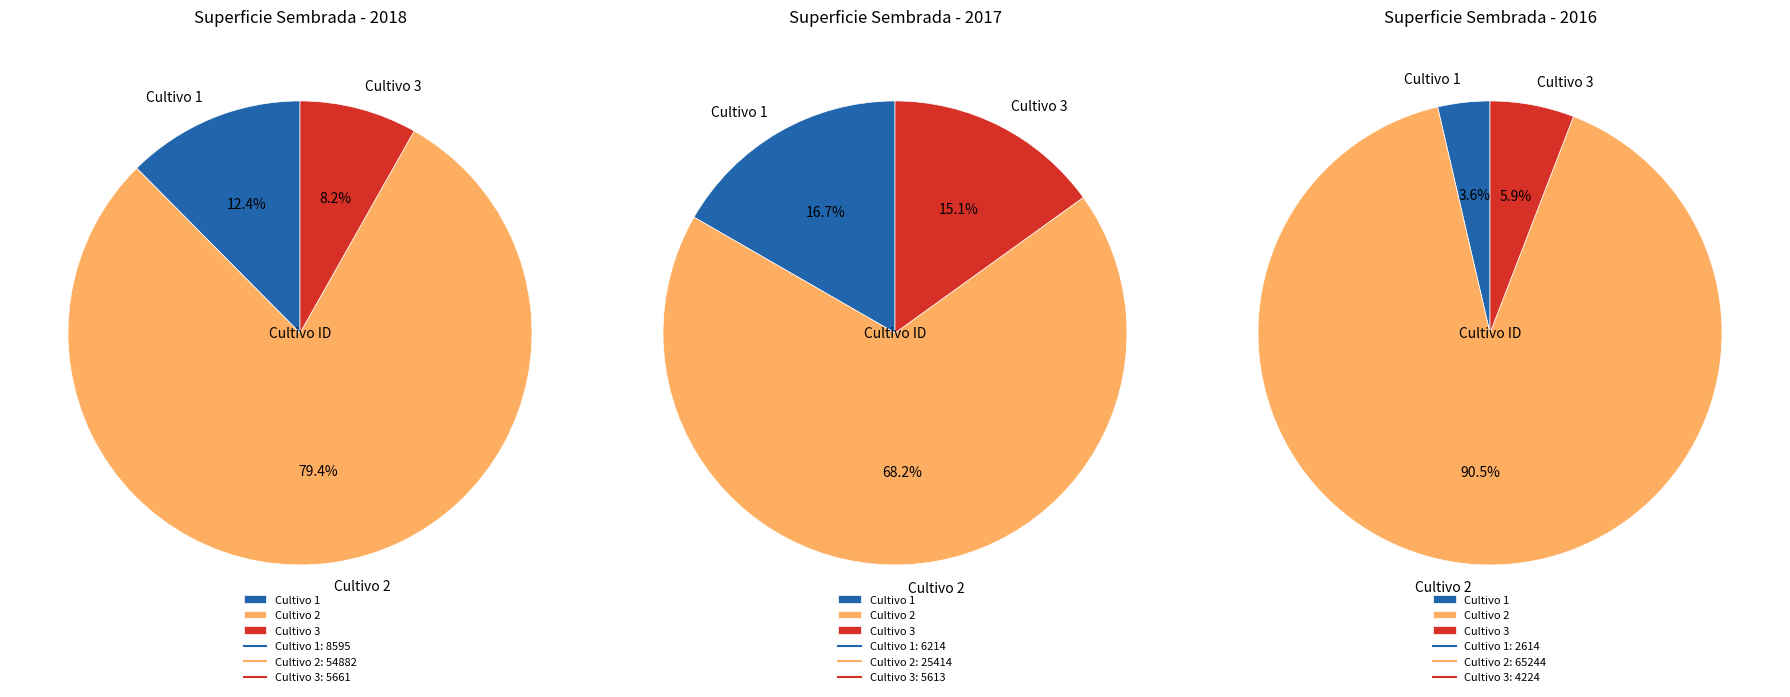

How many segments does this pie chart have?

3